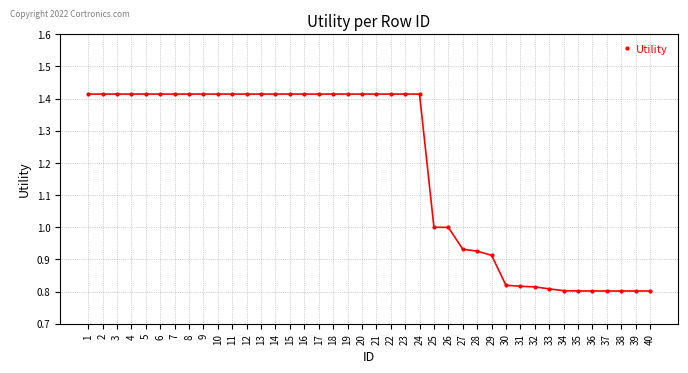

What is the difference between the maximum and second lowest values?

0.6